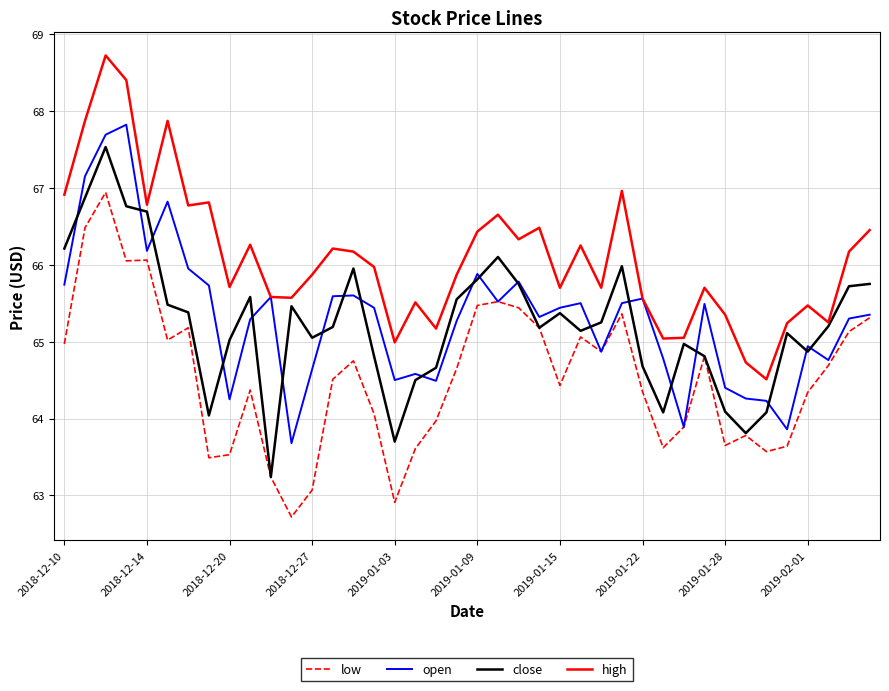

What is the difference between the second highest and second lowest values in the high series?

3.7